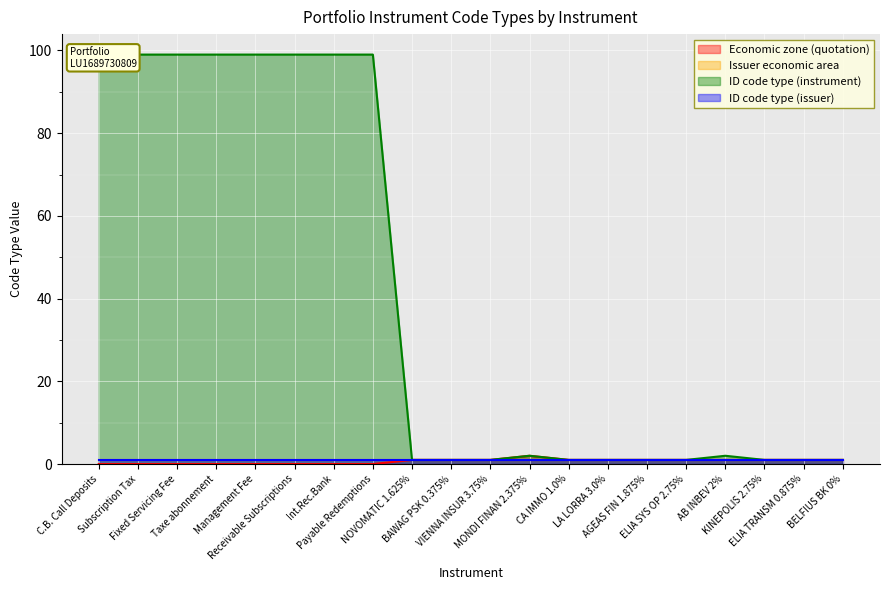

How many interior local peaks does the ID code type (instrument) series have?

2